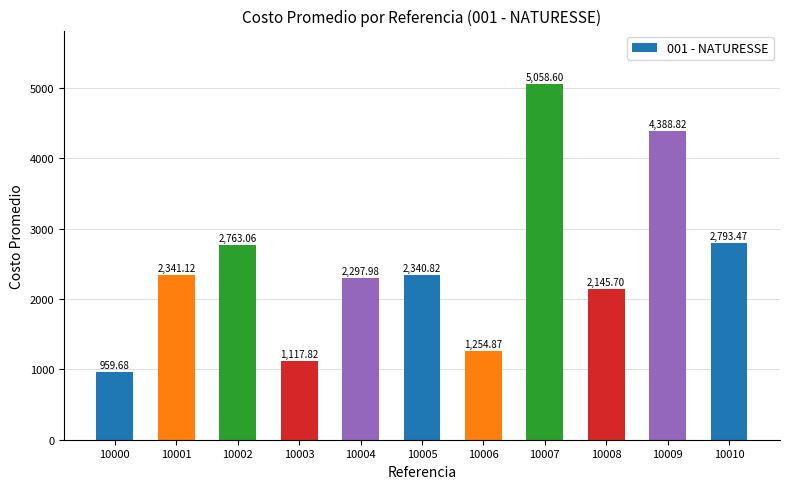

Where is the data nearest to the value 3009?

10010